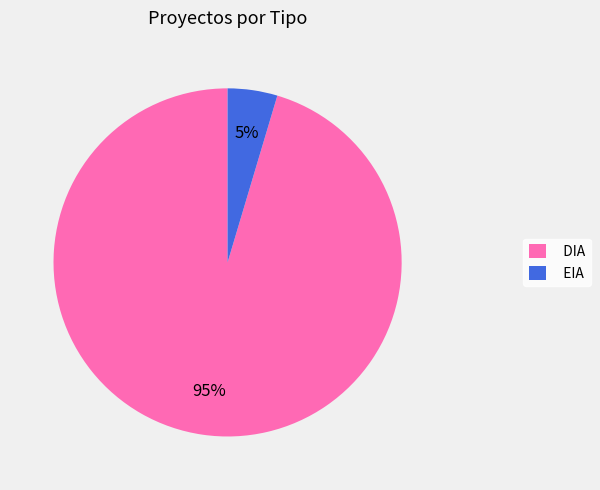

Which slice is the largest?

DIA